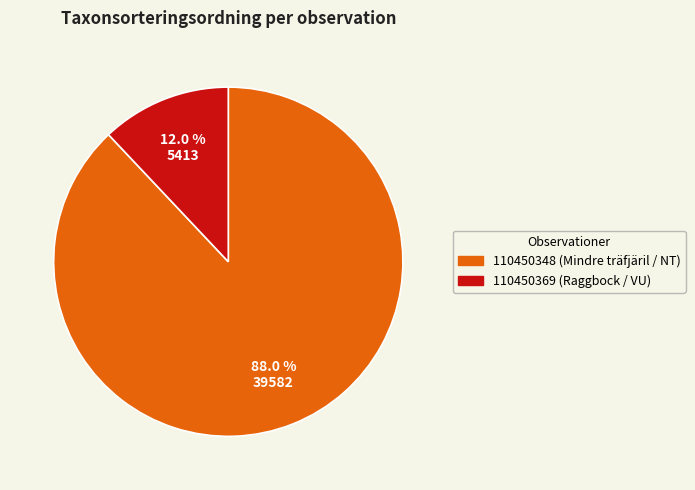

Is it true that 110450369 (Raggbock / VU) is 12% of the pie?

True